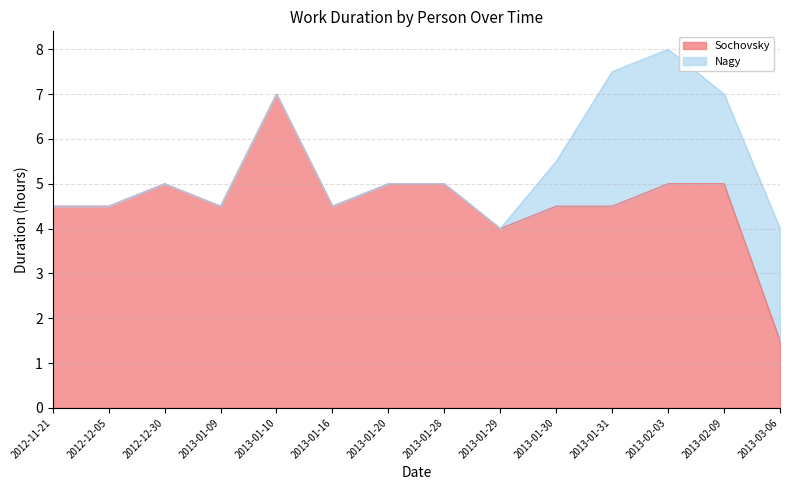

Is it true that the value at 2013-03-06 is 1.0?

False